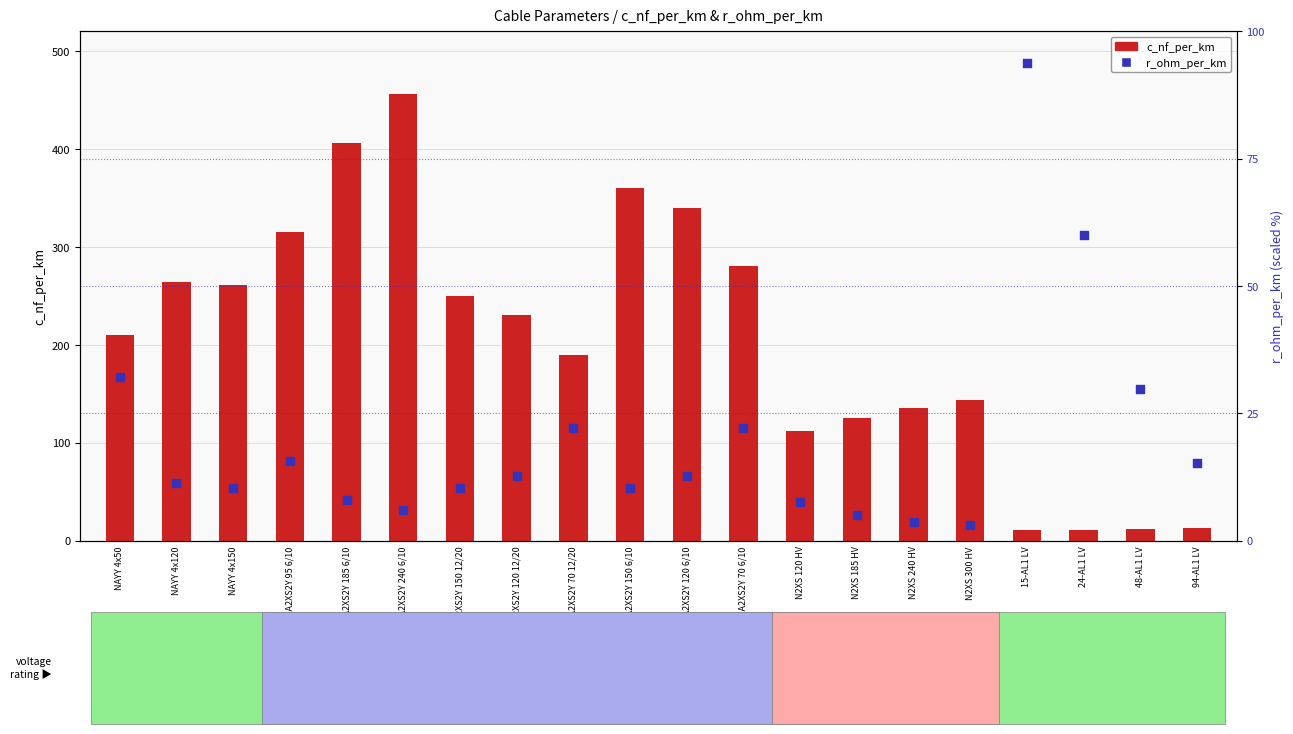

Is the value of c_nf_per_km at NAYY 4x150 greater than the value of r_ohm_per_km at N2XS 300 HV?

Yes